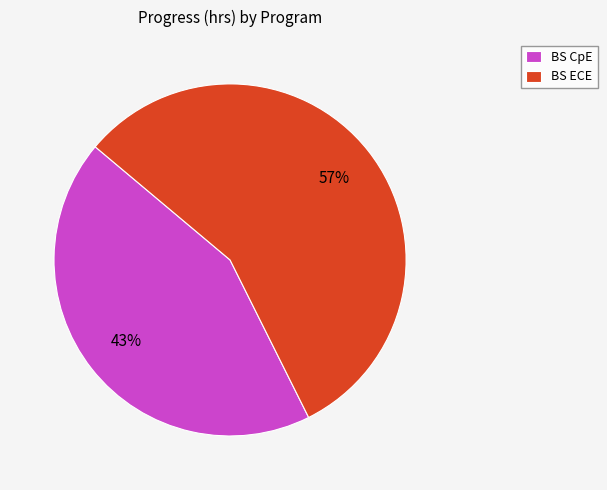

Which has a higher value, BS ECE or BS CpE?

BS ECE